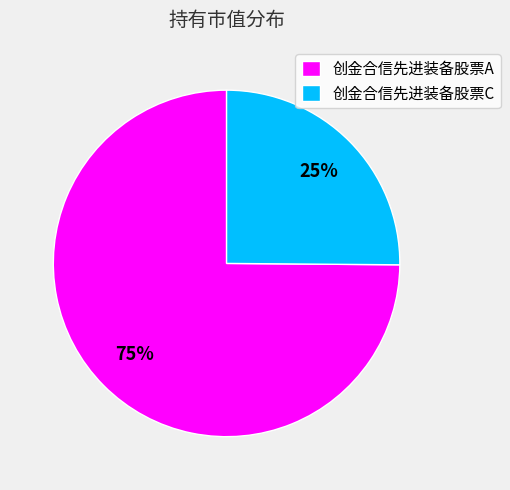

Is there a majority slice in this chart?

Yes